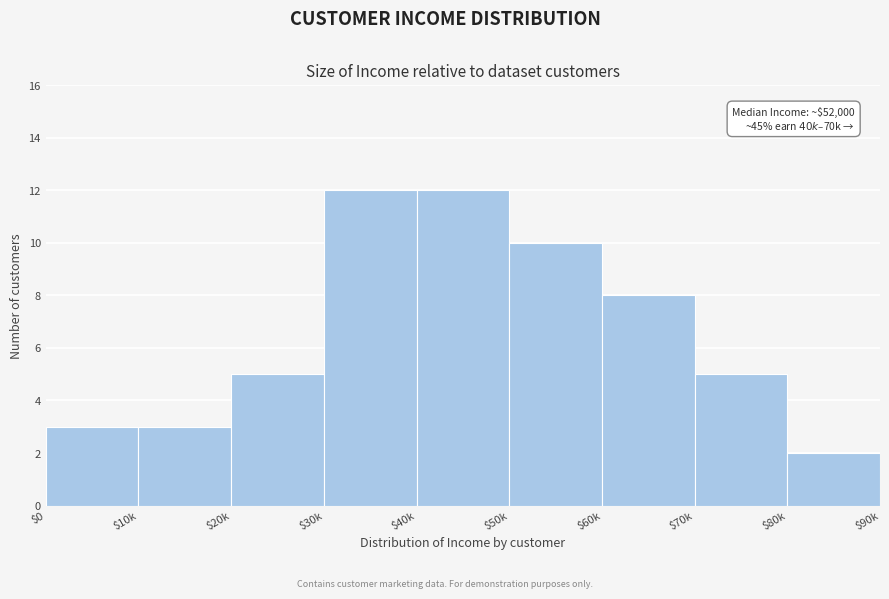

Reading left to right, transcribe all the data shown in this chart.

3	3	5	12	12	10	8	5	2